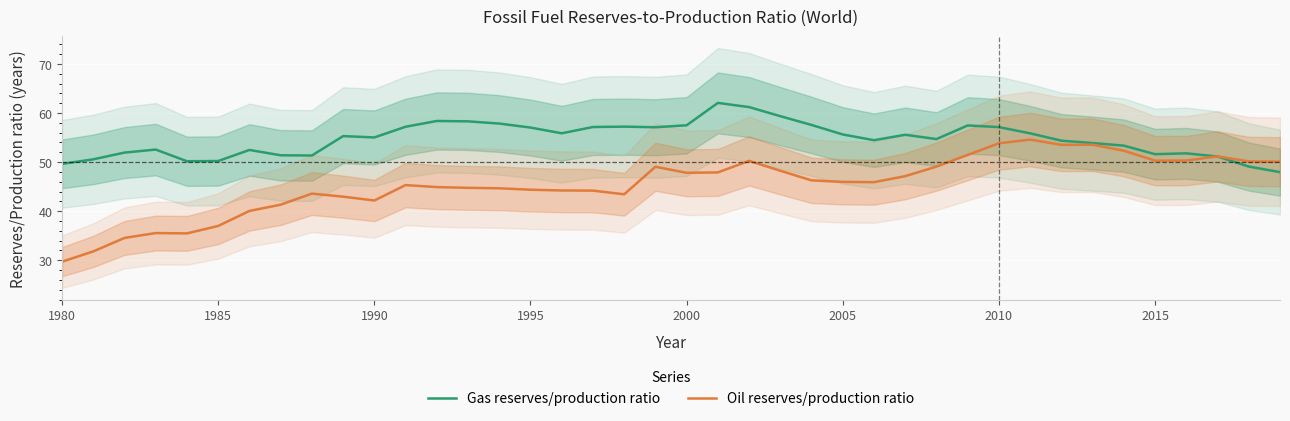

What is the lowest value of the Gas reserves/production ratio series?

48.0